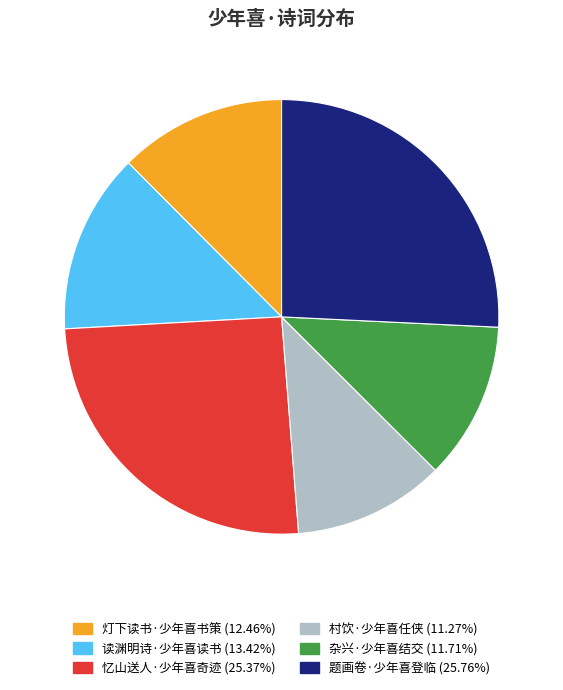

Approximately how many times larger is the value at 灯下读书·少年喜书策 compared to 读渊明诗·少年喜读书?

0.9